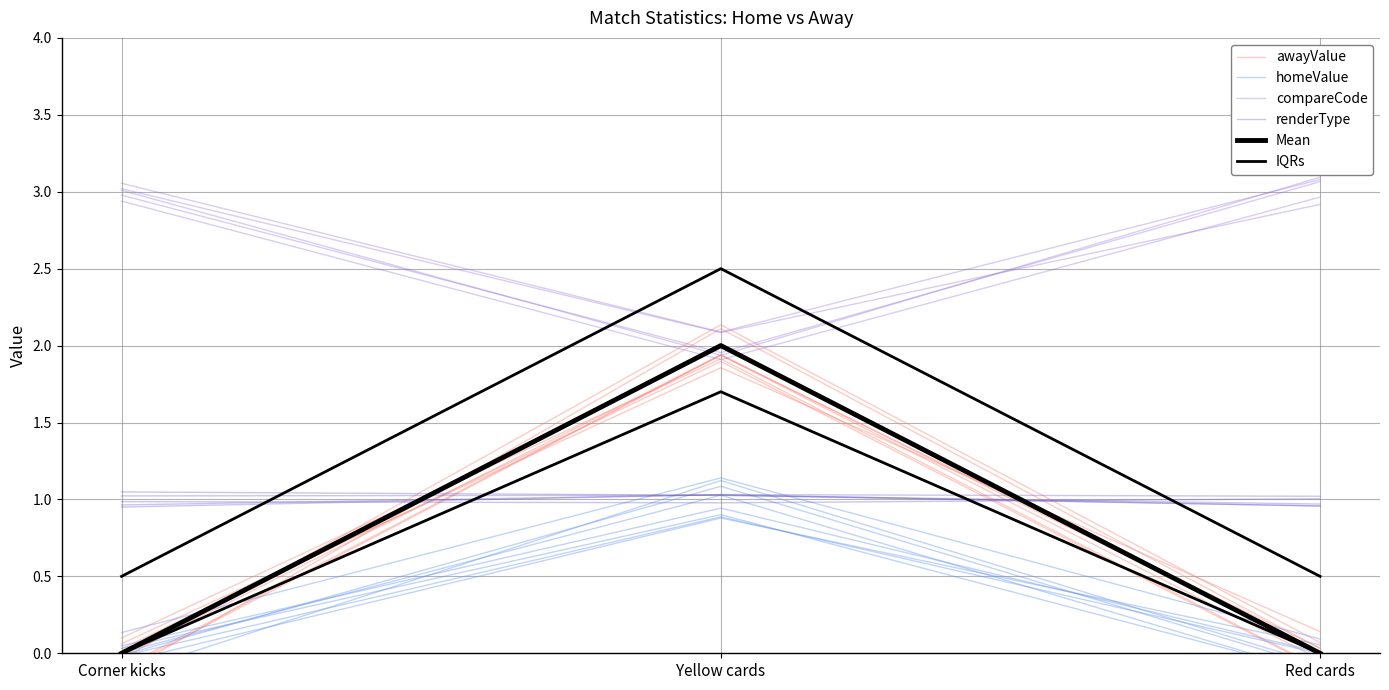

Reading left to right, transcribe all the data shown in this chart.

awayValue: -0.0	2.1	0.1
homeValue: -0.0	1.1	-0.1
compareCode: 3.0	1.9	3.1
renderType: 1.0	1.0	1.0
Mean: 0.0	2.0	0.0
IQRs: 0.5	2.5	0.5